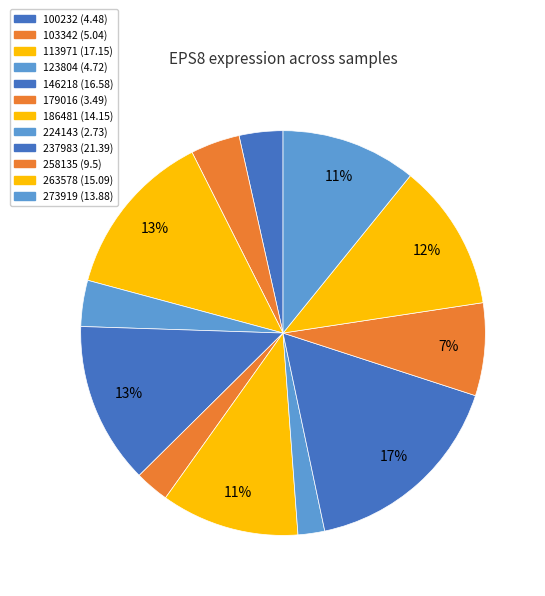

What is the largest slice in the pie chart?

237983